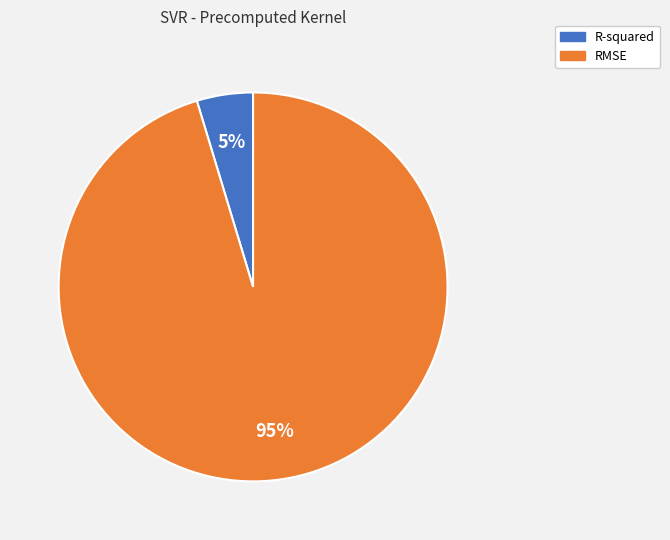

Do RMSE and R-squared together represent more than half of the pie?

Yes